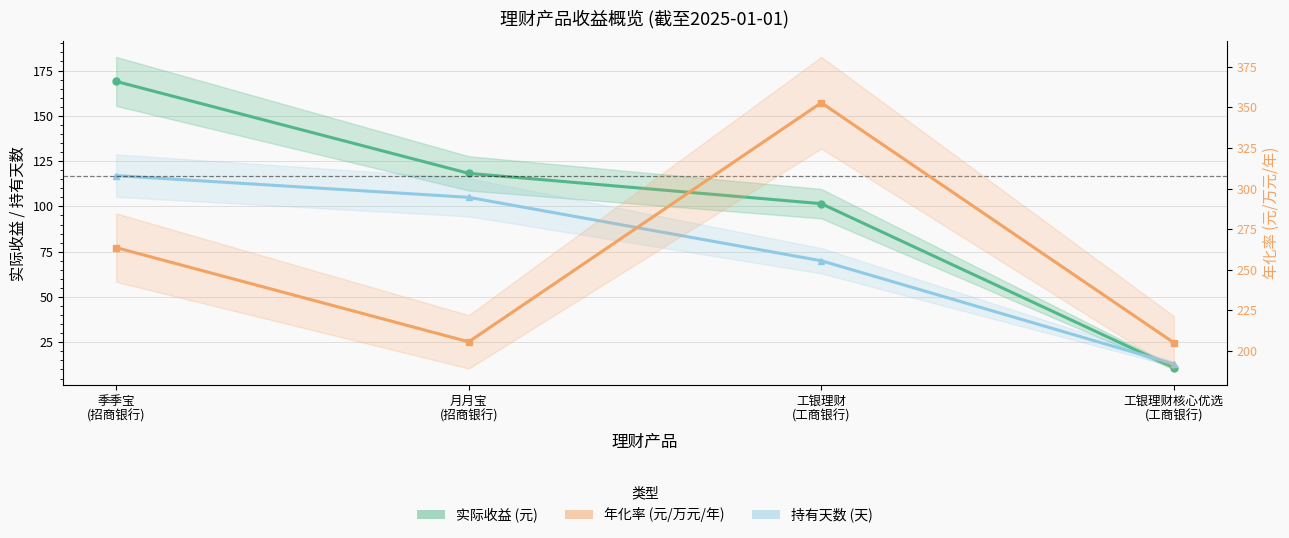

How many times do 实际收益 (元) and 持有天数 (天) cross each other?

1